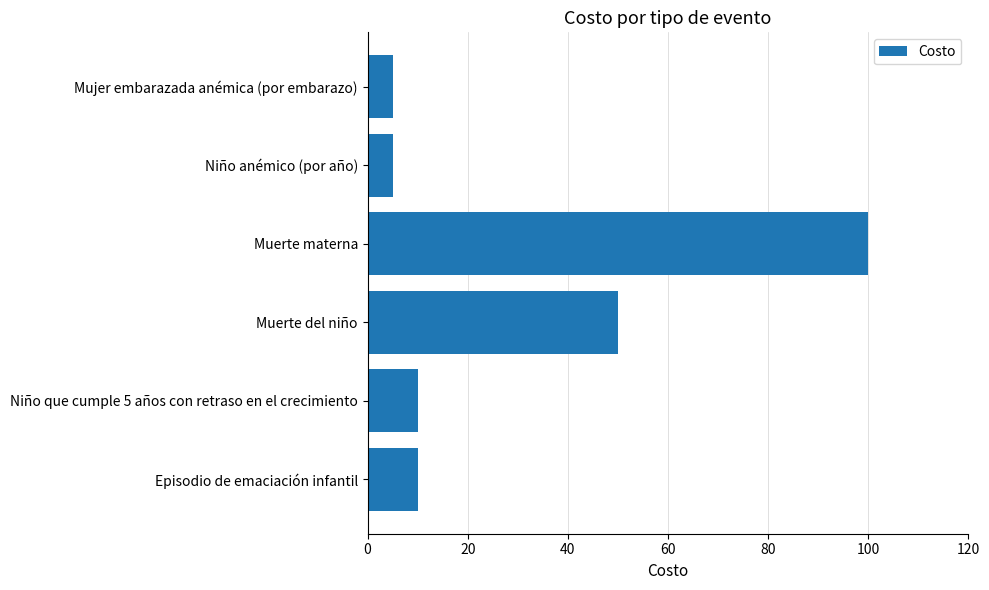

Where is the data nearest to the value 52?

Muerte del niño